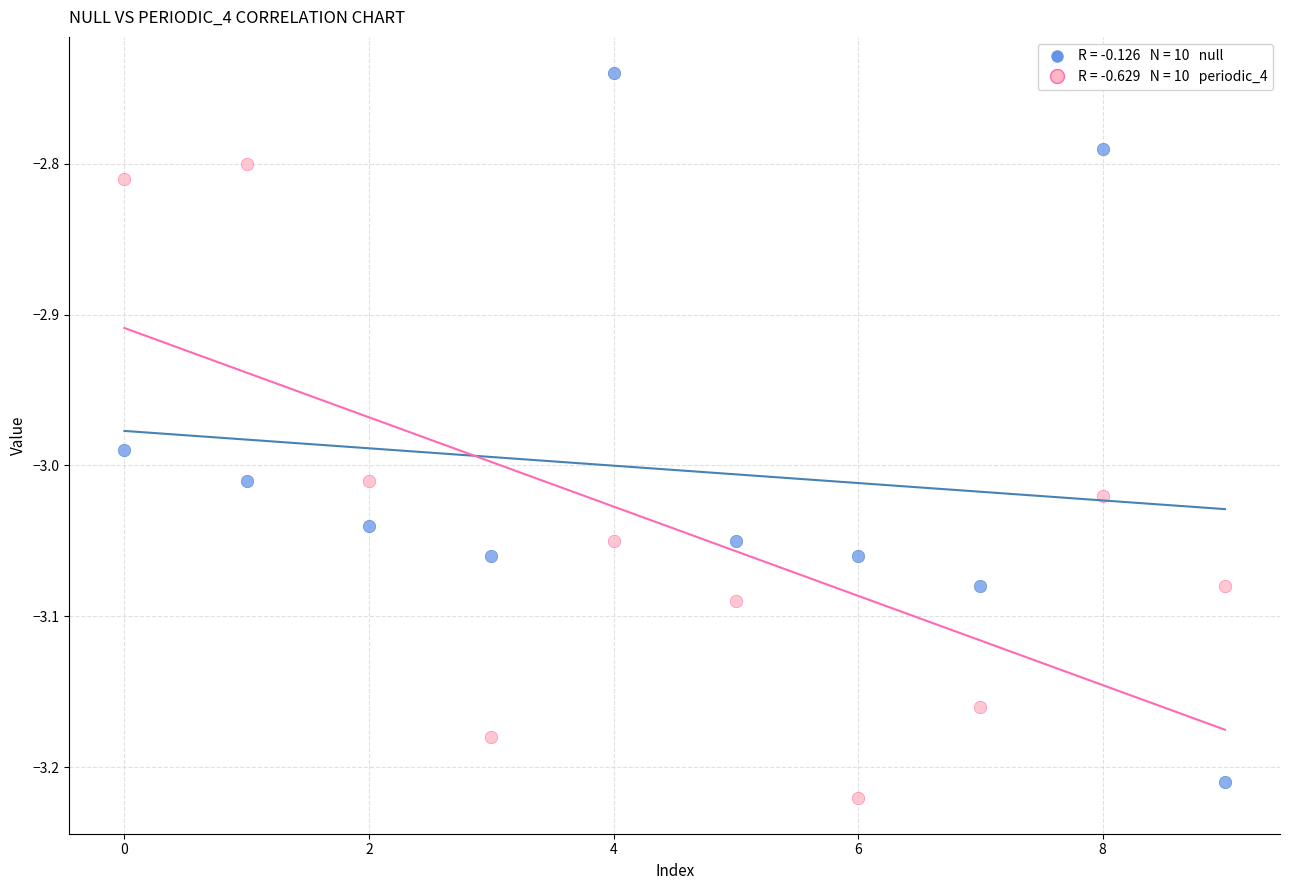

Across all data points, what is the range of Y values (max minus min)?

0.5